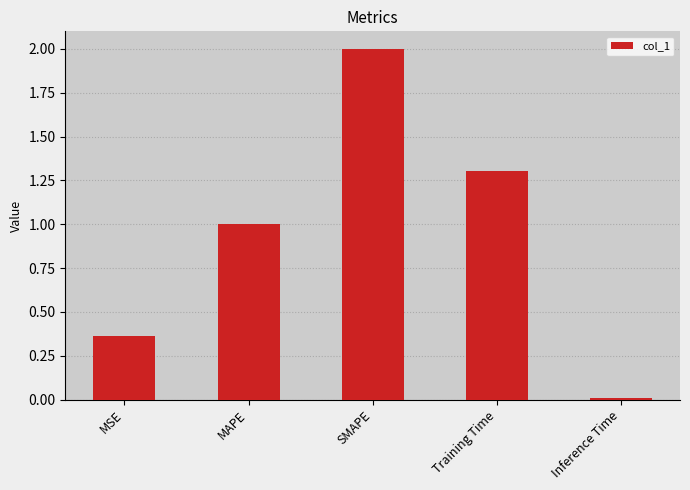

How many data points does each series have?

5